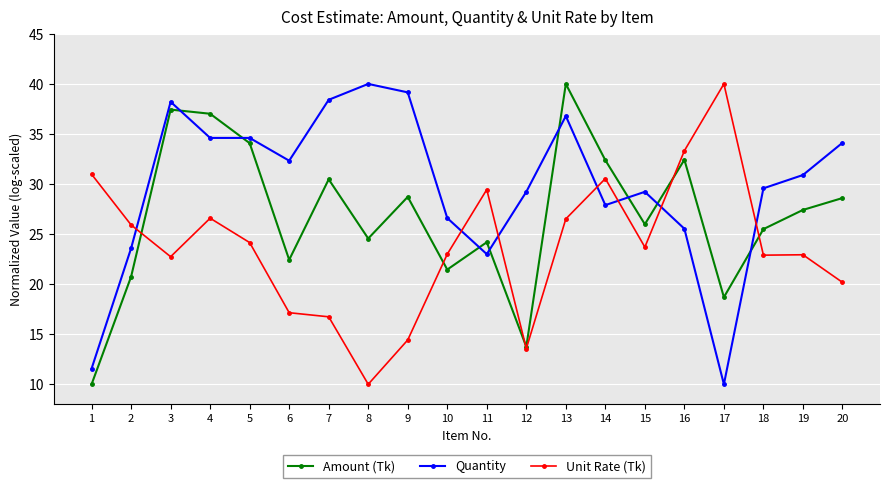

Is this an area chart (filled region under the line)?

No